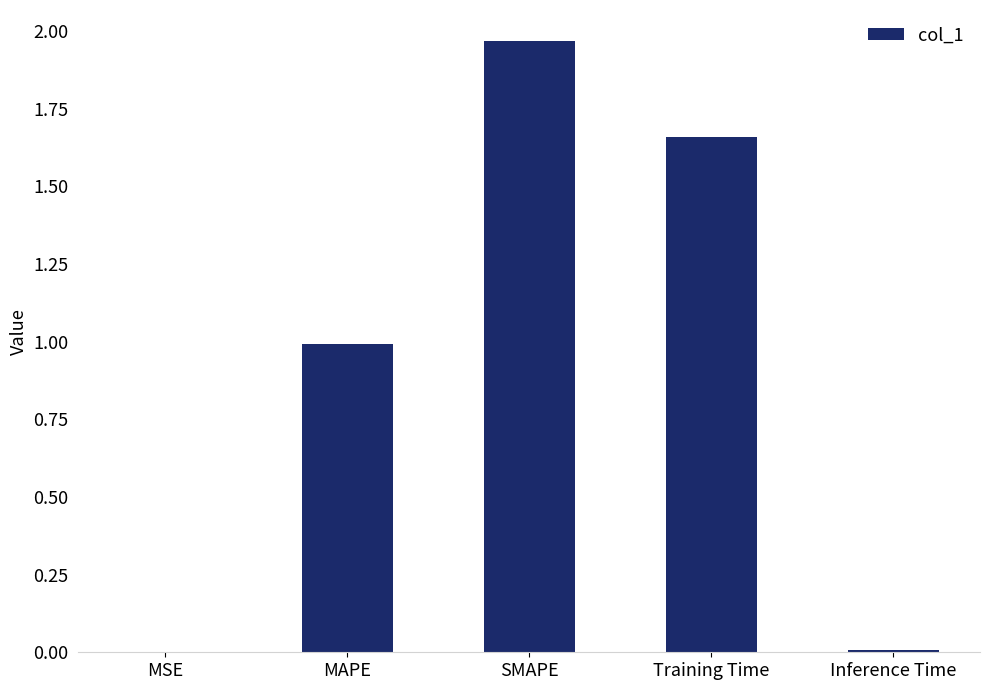

What is the sum of all values?

4.6